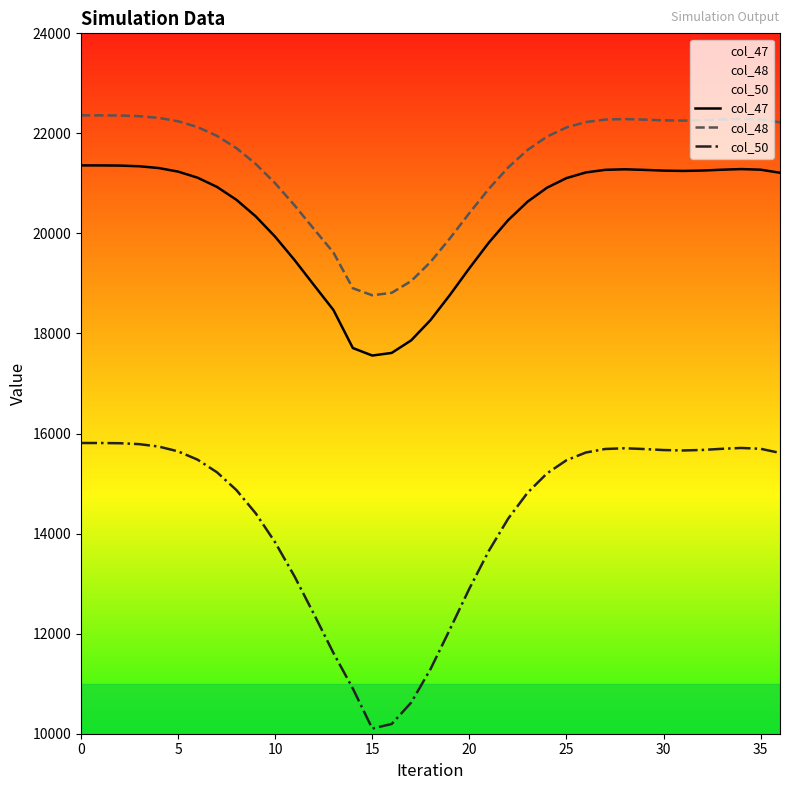

What is the value of the col_50 point at the 37th from the left?

15612.7